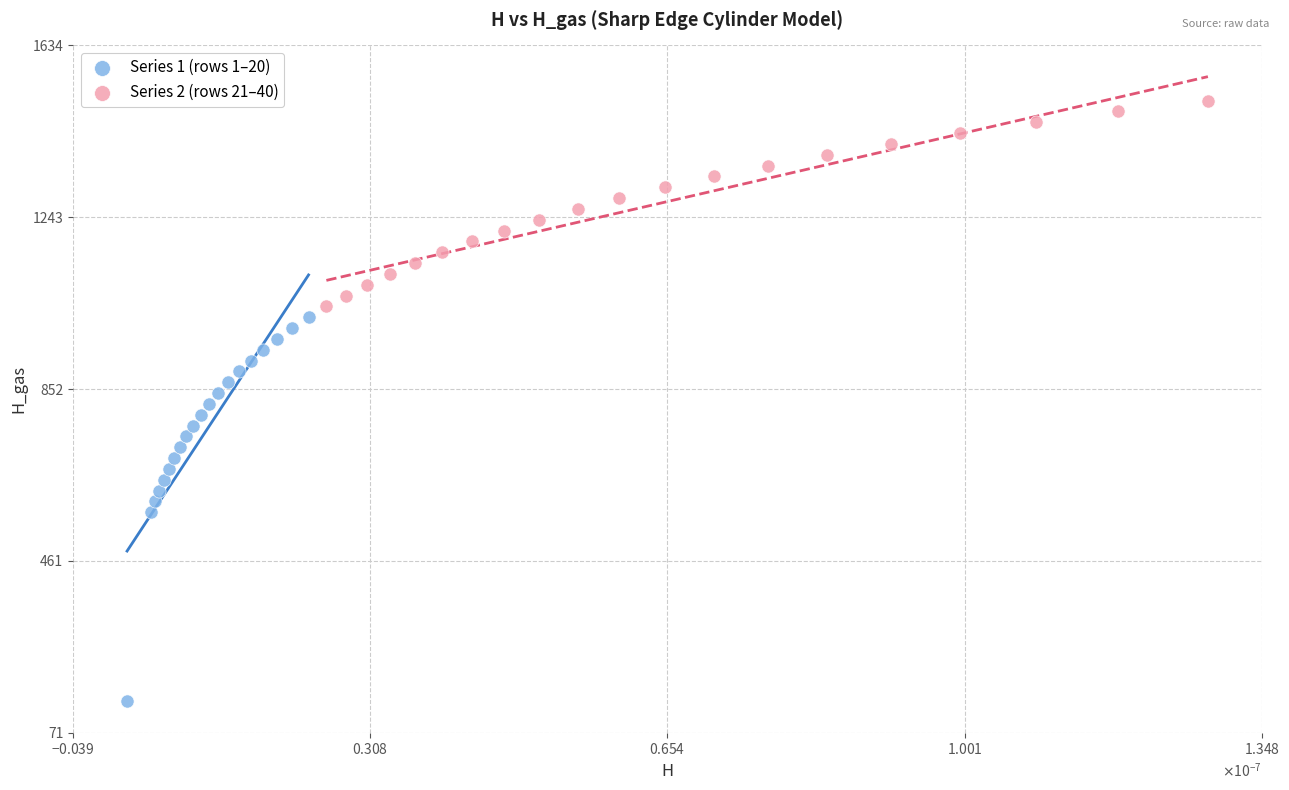

Which series reaches the minimum Y coordinate?

Series 1 (rows 1–20)